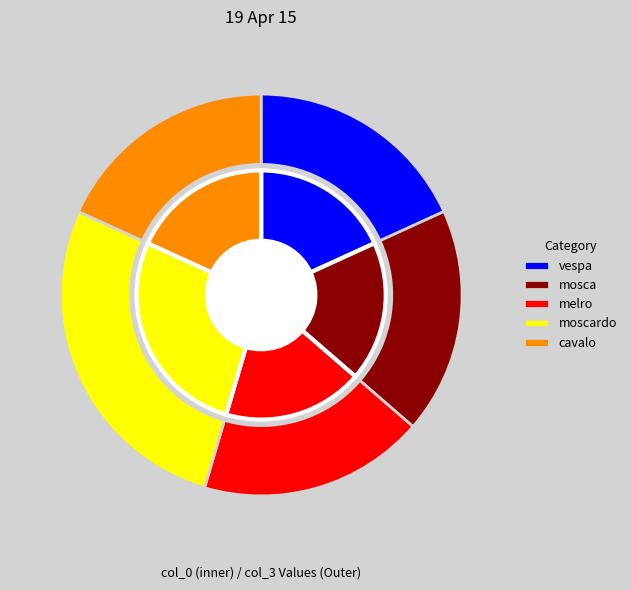

What percentage is NOT represented by melro?

81.8%